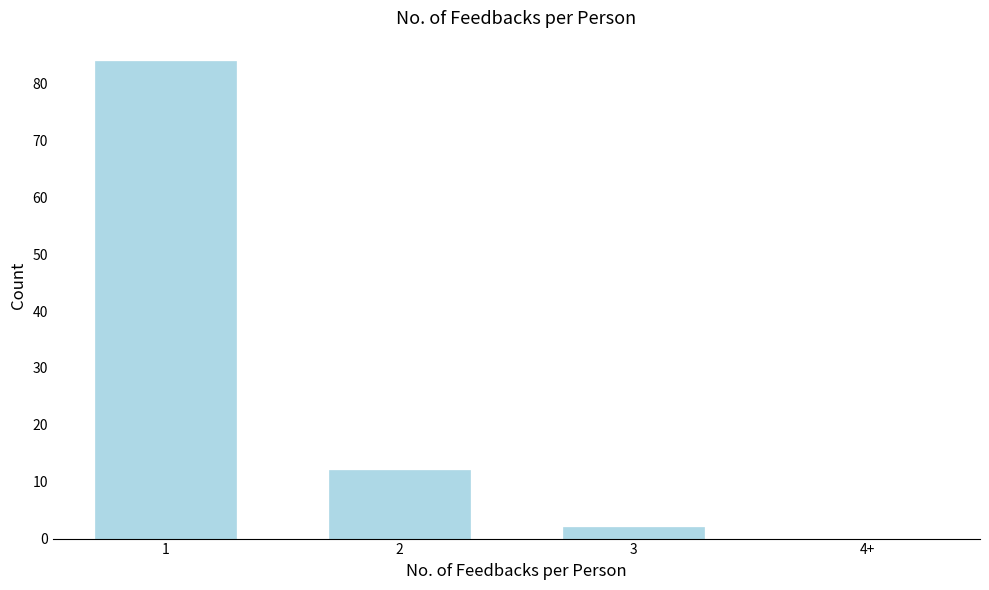

Reading left to right, transcribe all the data shown in this chart.

1=84	2=12	3=2	4+=0